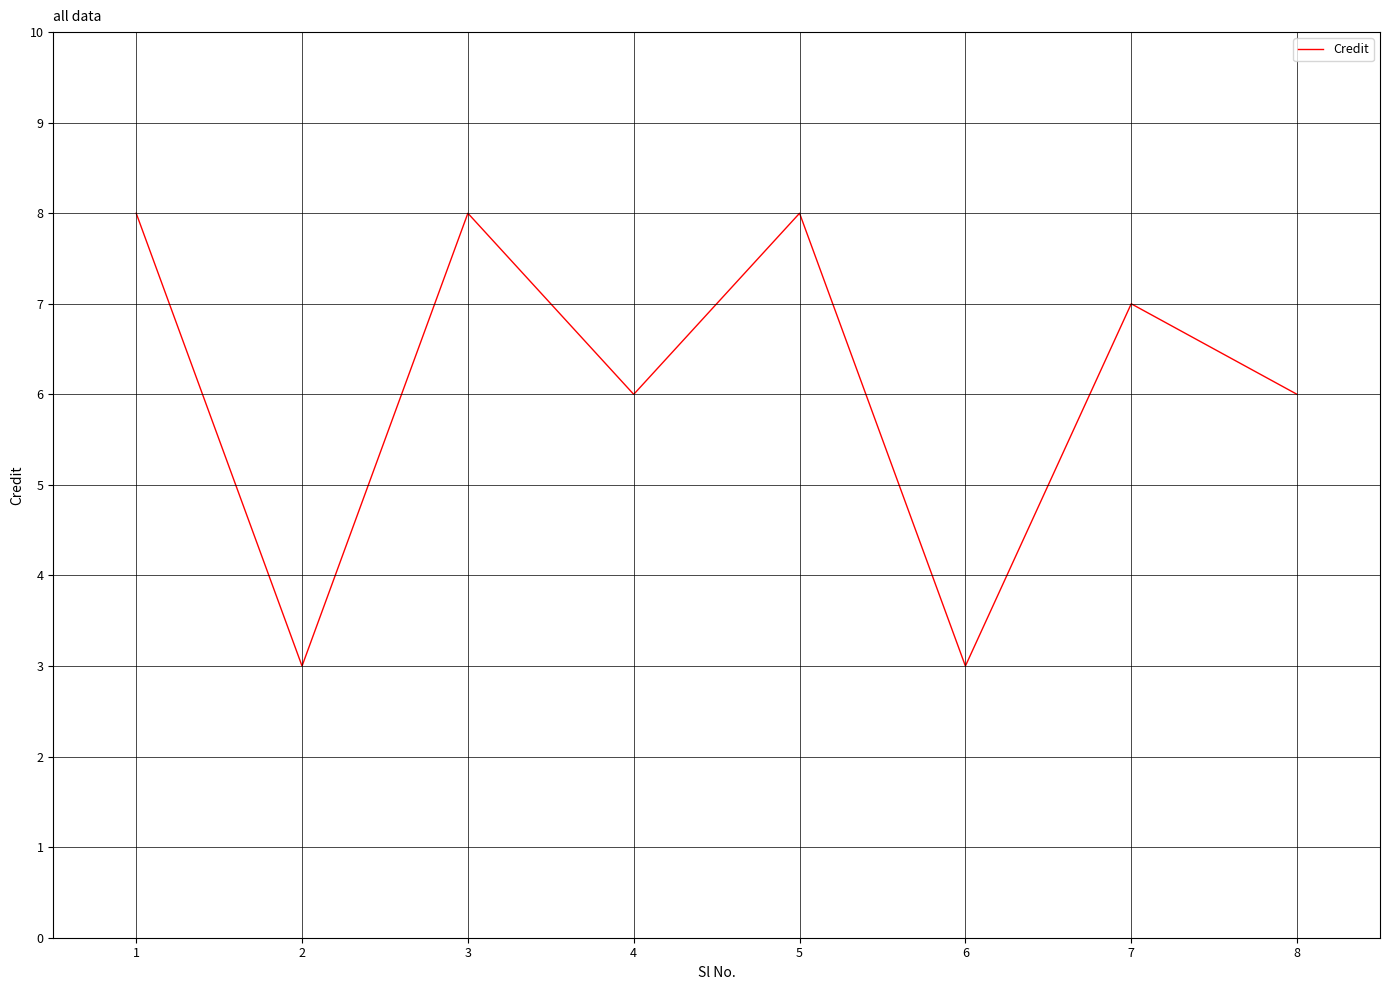

Read the value at 5.

8